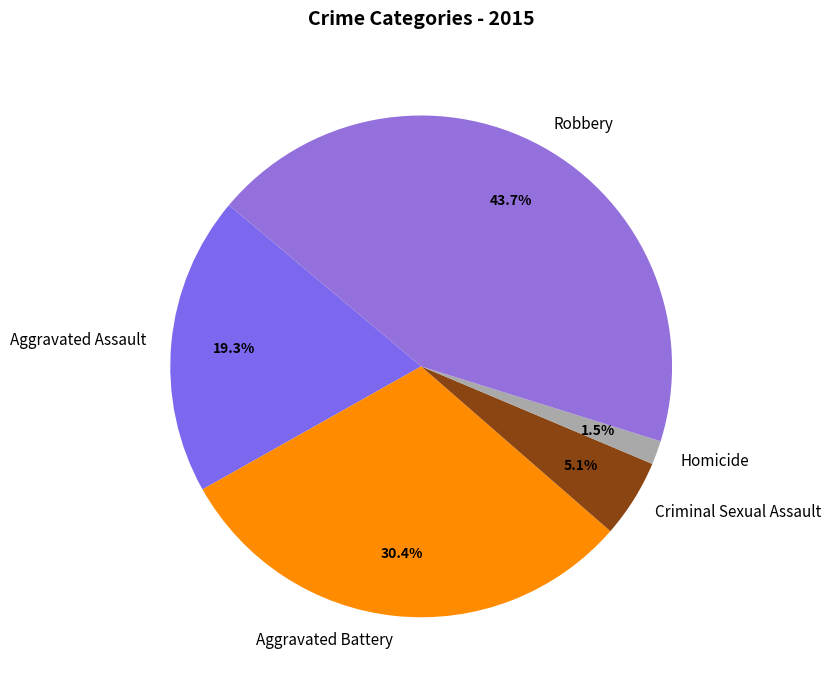

Is there any slice that represents more than half of the pie?

No